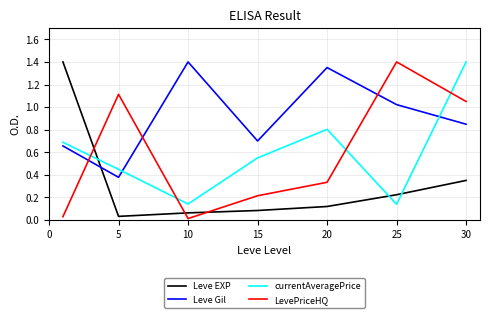

What is the difference between the maximum and minimum values in the Leve EXP series?

1.4